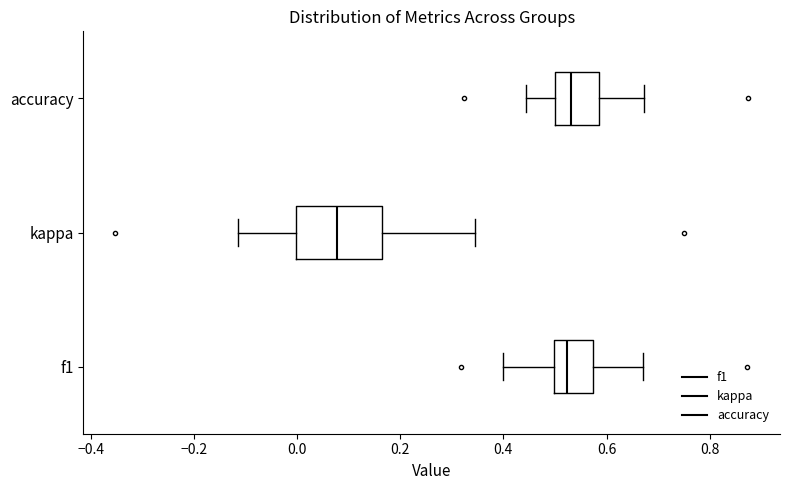

Where is the left edge of the box for f1 on the x-axis? The values are not printed on the chart, so give them approximately, as read against the axis.

0.50